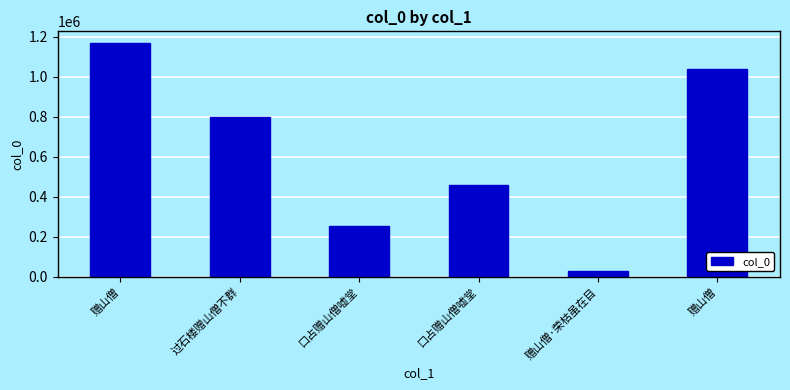

Which label corresponds to the smallest value in the chart?

赠山僧·荣枯虽在目